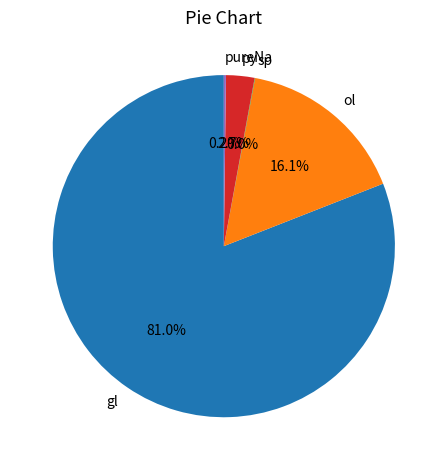

What percentage is the gl slice, to the nearest percent?

81%